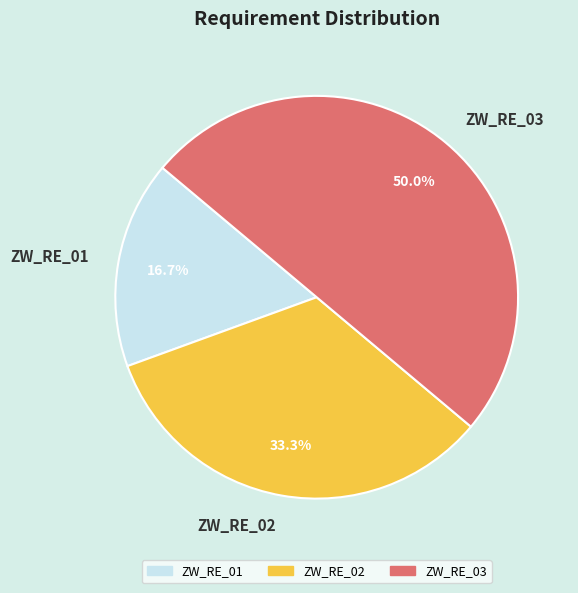

What percentage is NOT represented by ZW_RE_02?

66.7%